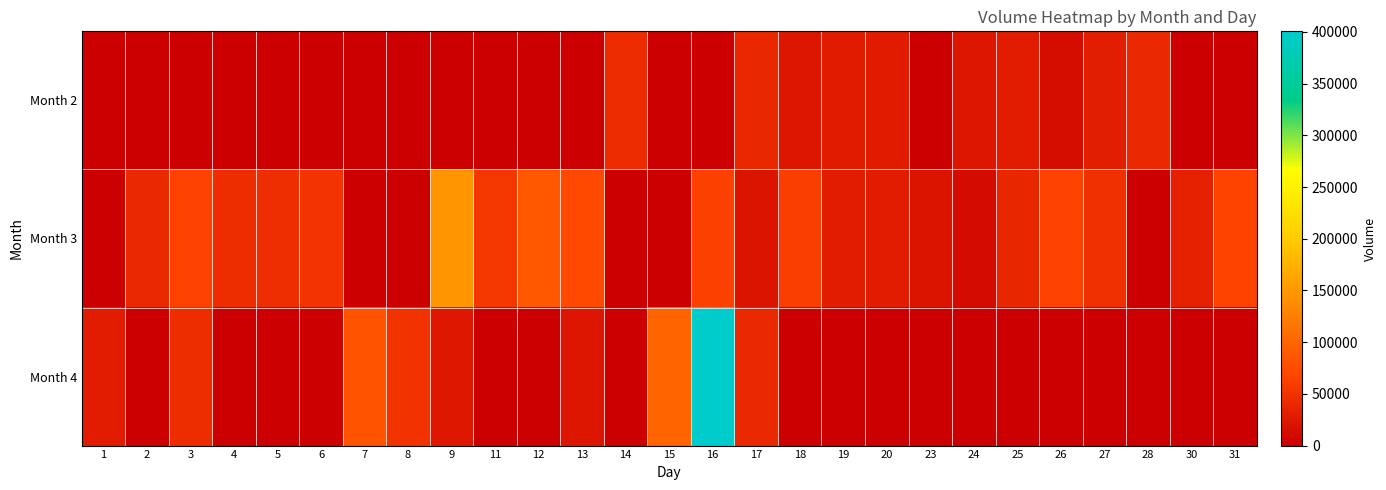

Between 15 and 4, which is larger?

15